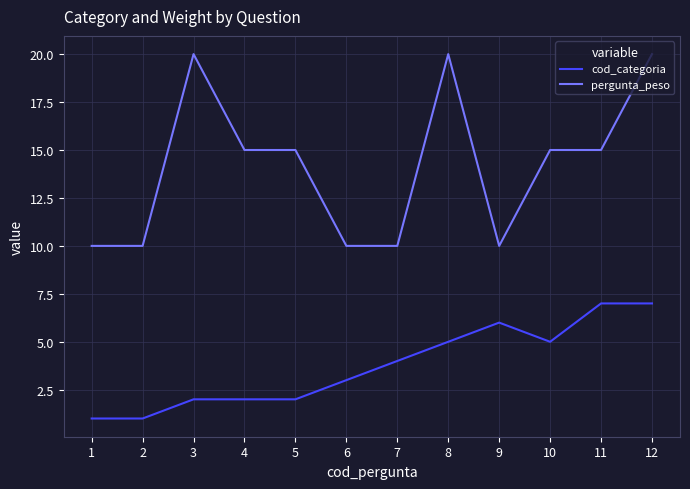

Read the cod_categoria value at 9.

6